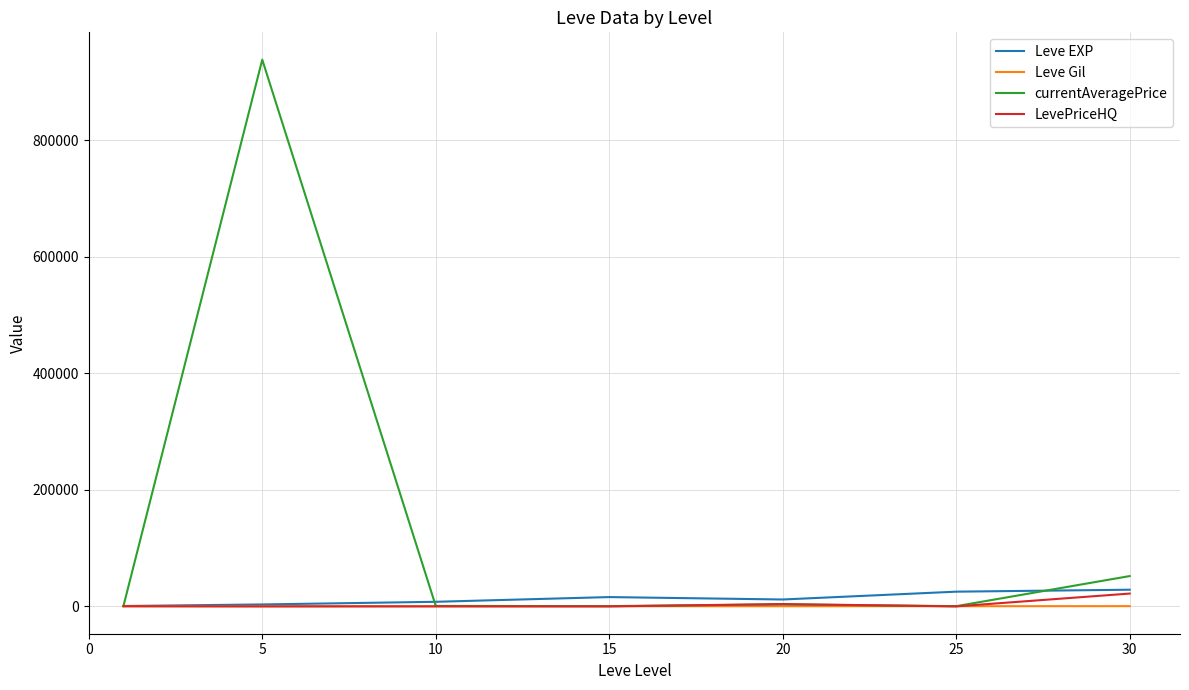

At how many categories does at least one series exceed 378493?

1